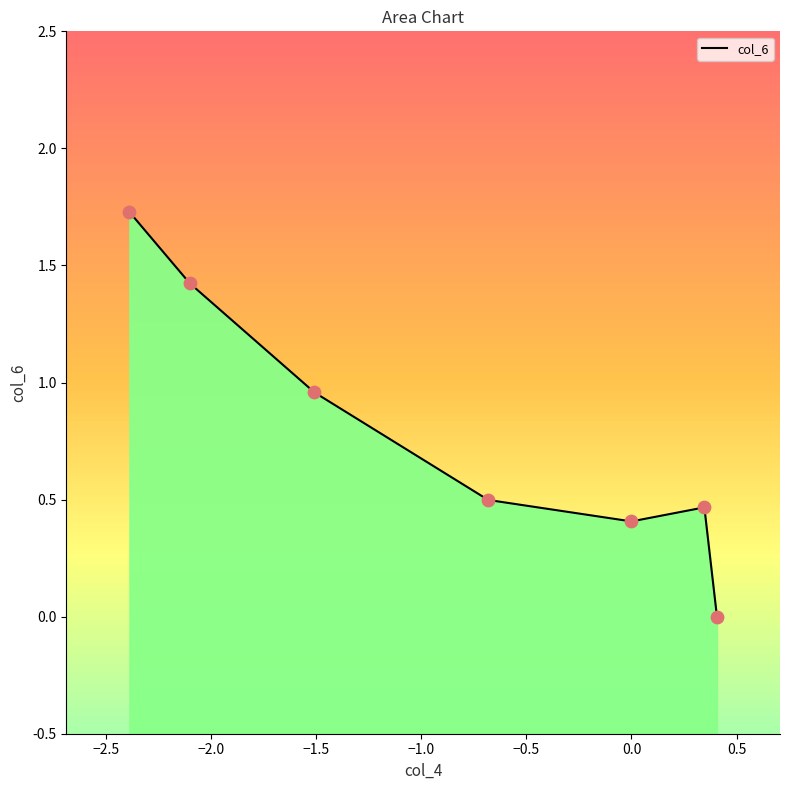

What is the change in value from −2.0 to −1.5?

-0.5